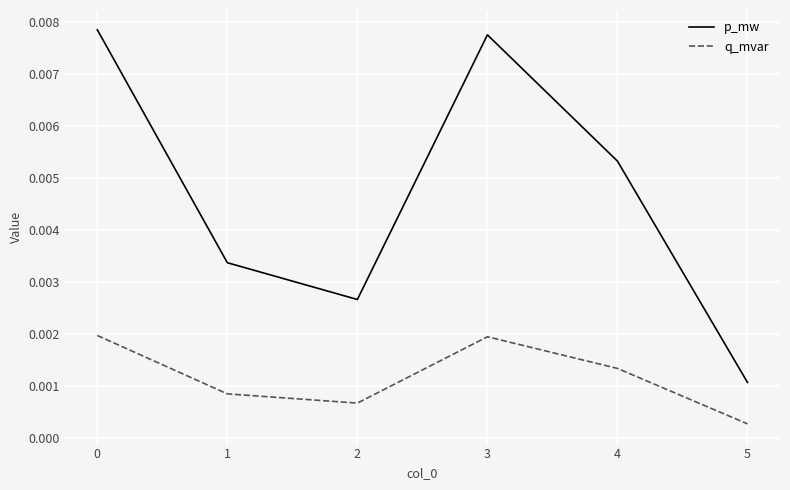

Is the value of p_mw at 4 greater than the value of q_mvar at 3?

Yes